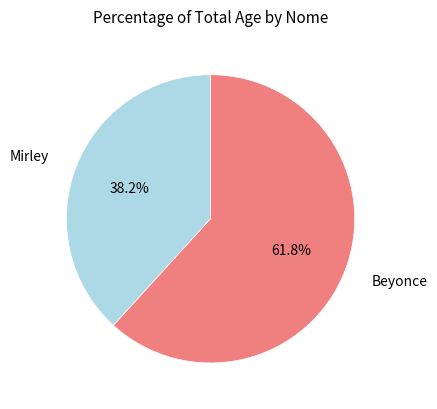

Is there a majority slice in this chart?

Yes